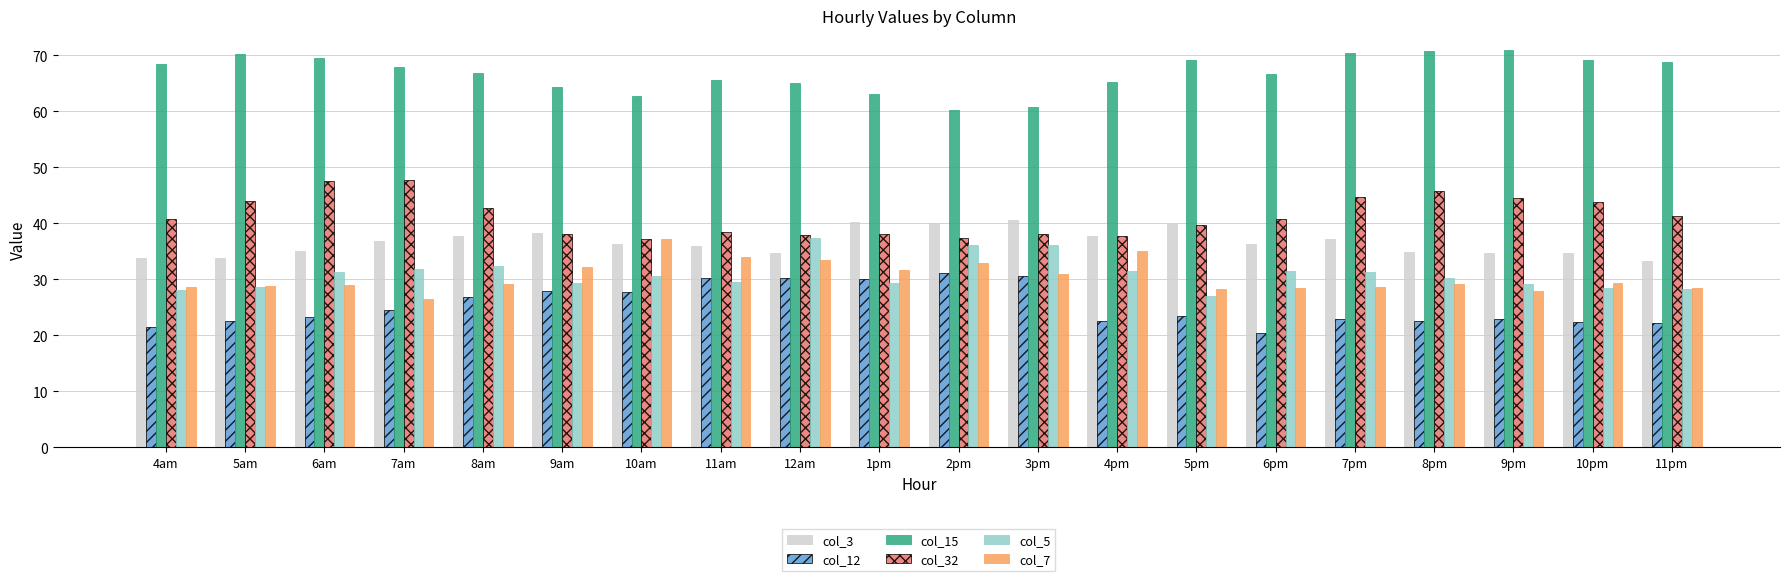

What is the sum of the col_7 values at 3pm and 8am?

60.2